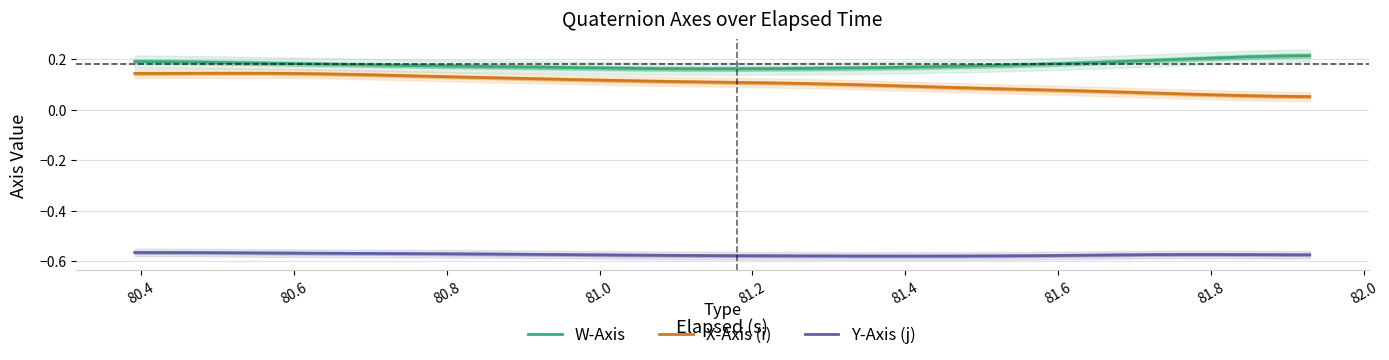

True or false: W-Axis and Y-Axis (j) intersect in this chart.

False